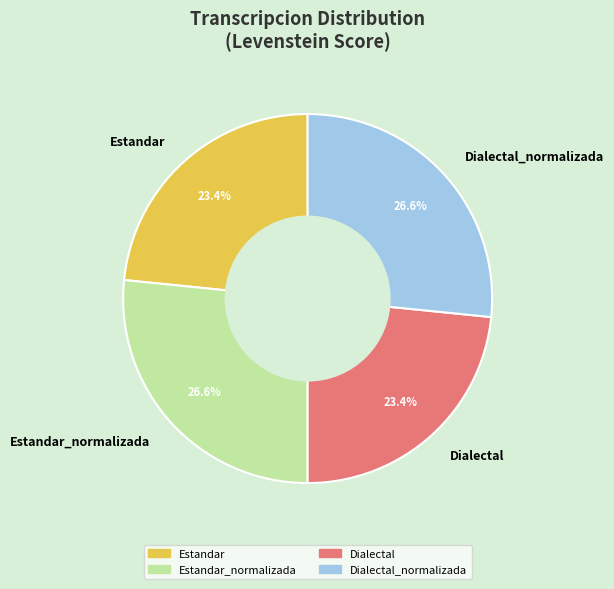

Does Dialectal_normalizada account for over 50% of the chart?

No